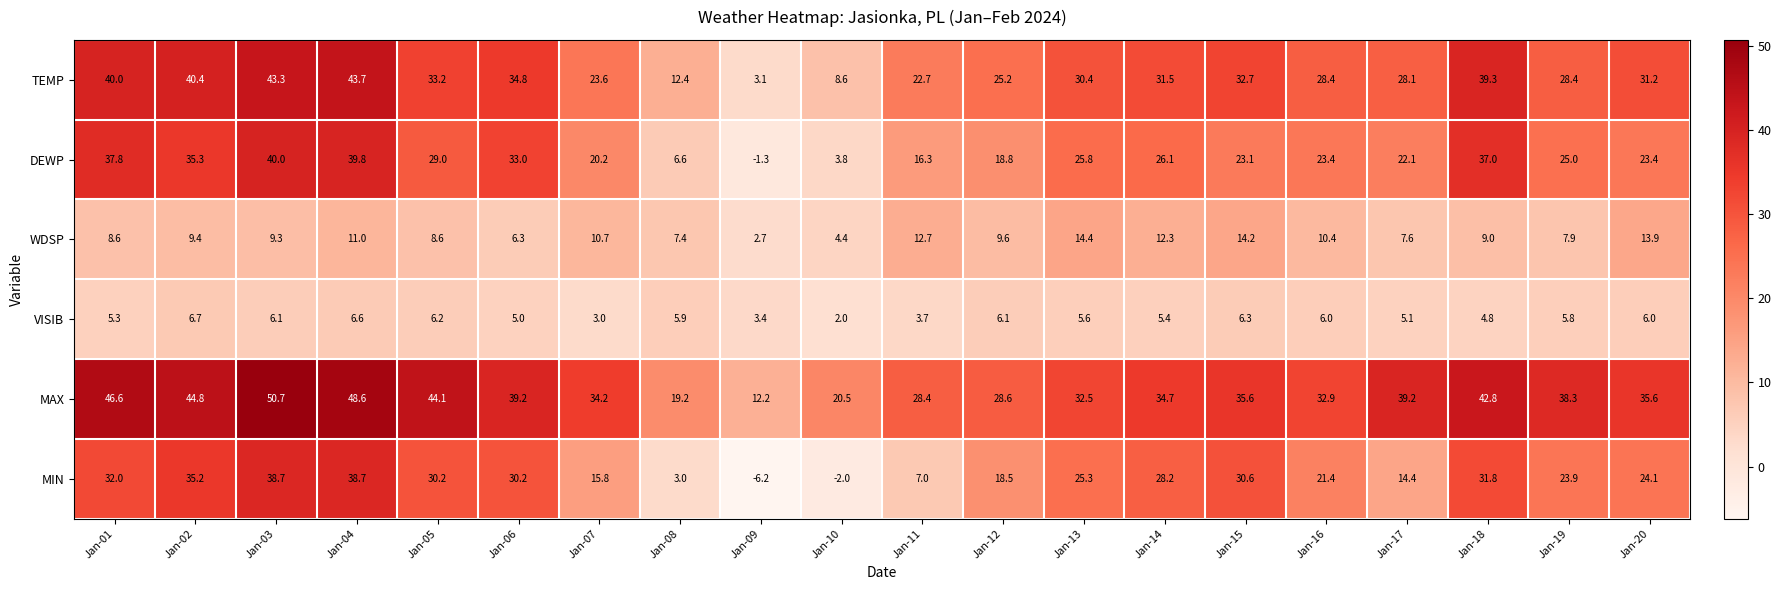

True or false: DEWP has a value of -0.9 at Jan-09.

False